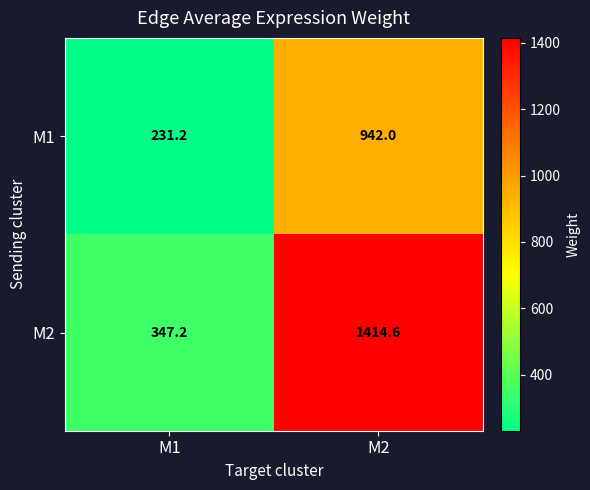

Rank the series at M1 from lowest to highest value.

M1, M2